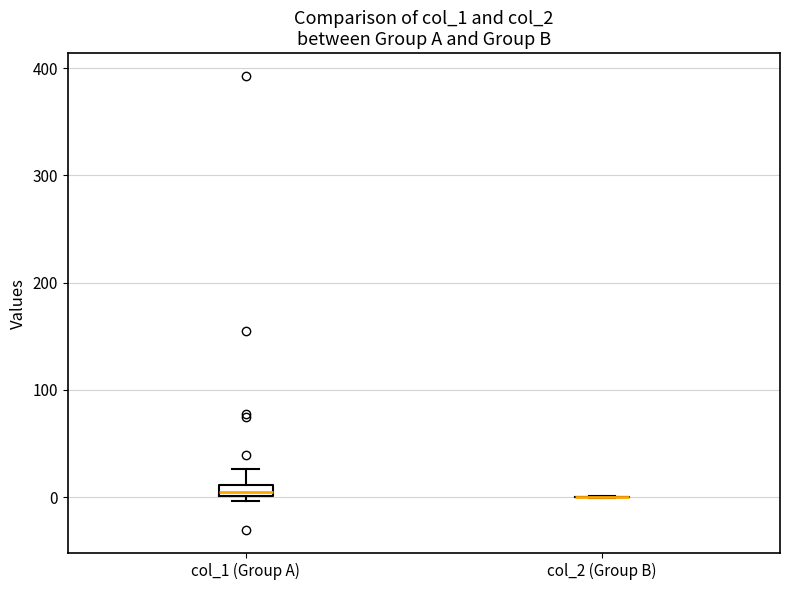

Where does the upper whisker of the box for col_1 (Group A) end on the y-axis? The values are not printed on the chart, so give them approximately, as read against the axis.

30